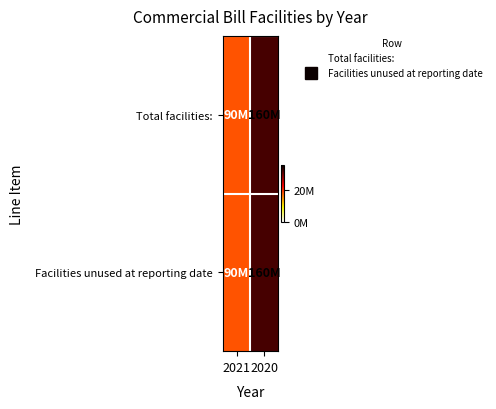

Rank the series by their maximum value, from lowest to highest.

Total facilities:, Facilities unused at reporting date